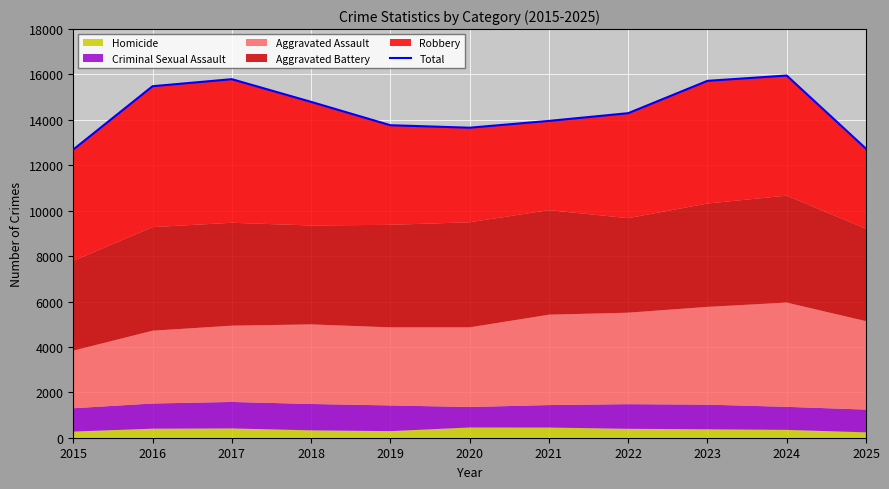

How many points are higher than both their immediate neighbors (excluding endpoints)?

2